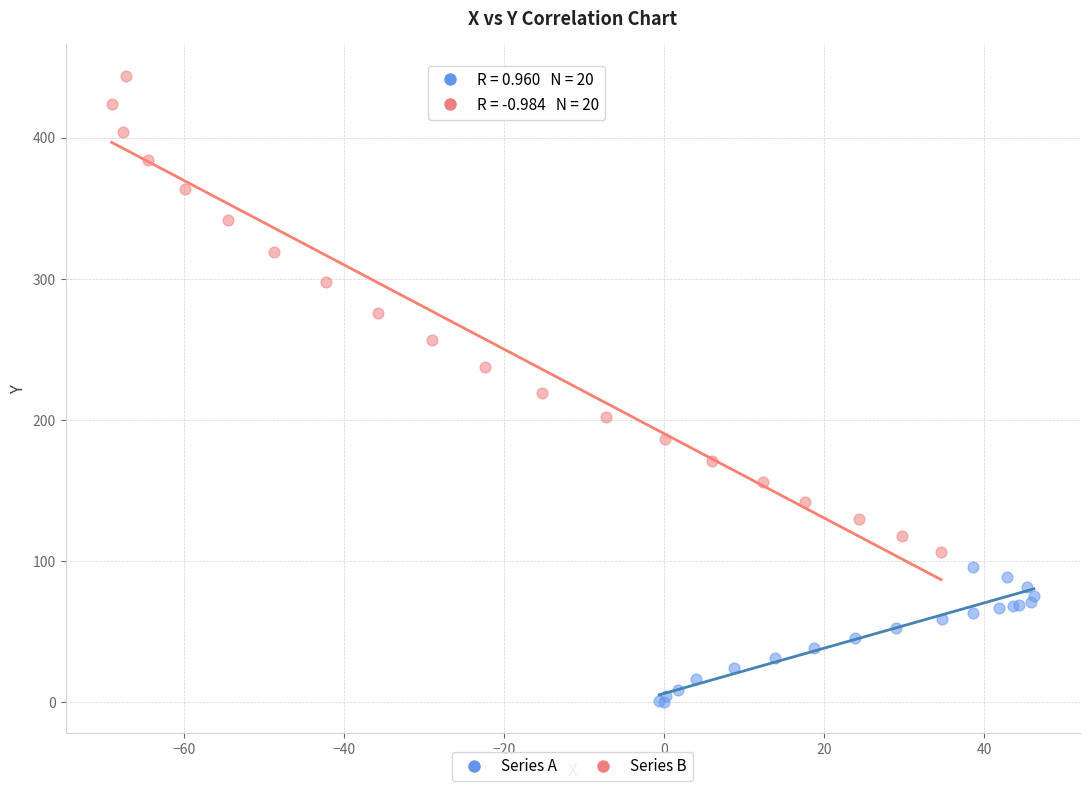

Which series contains the highest Y value?

Series B